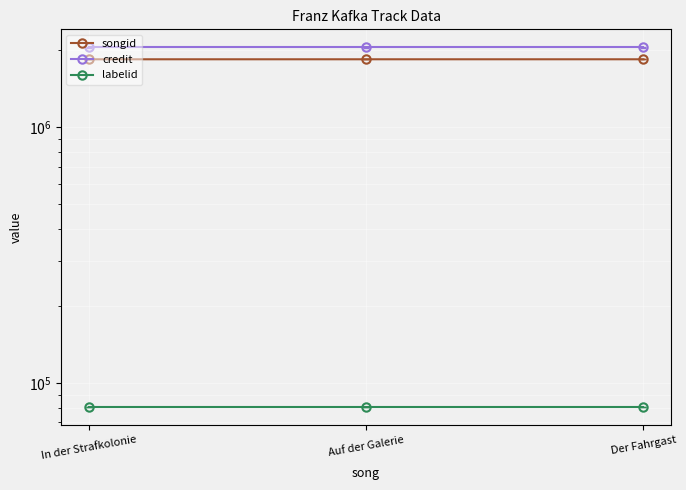

What is the label of the 2nd point from the right?

Auf der Galerie